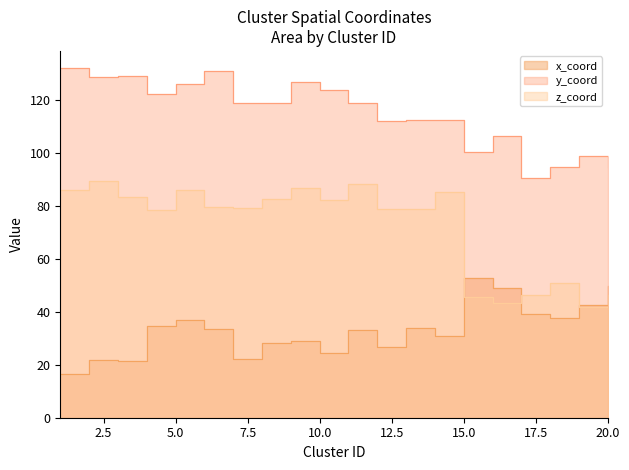

What is the difference between the maximum and minimum values in the z_coord series?

47.5